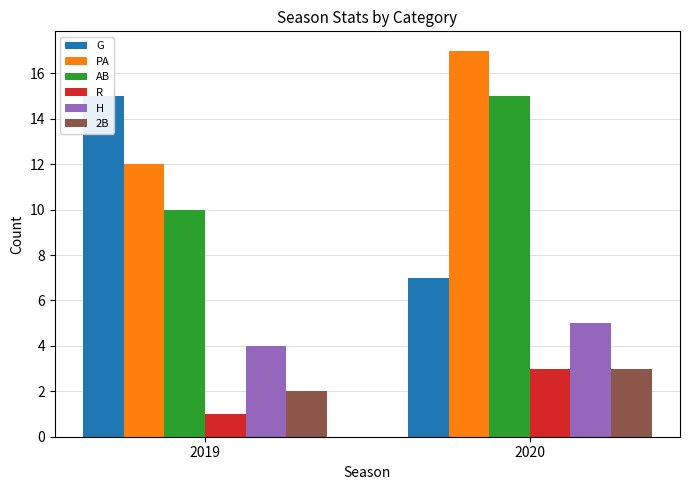

What are all the series names shown in the legend?

G, PA, AB, R, H, 2B